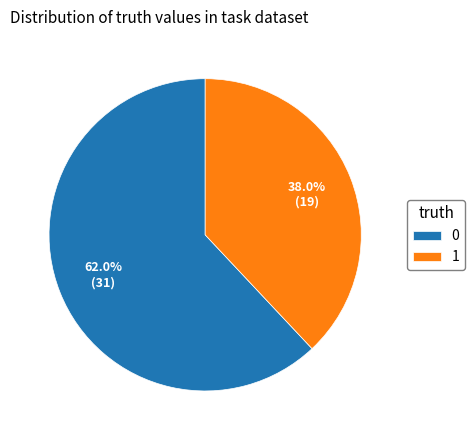

What is the smallest slice in the pie chart?

1